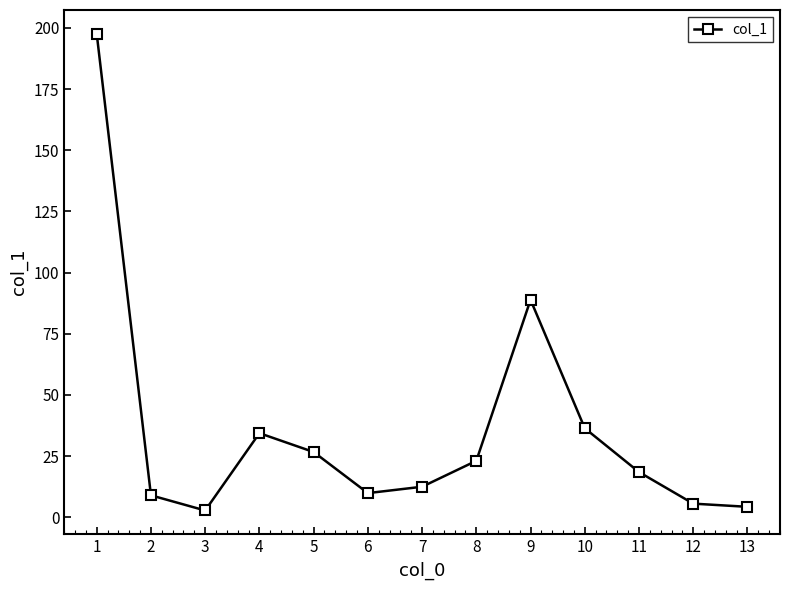

At which label is the value closest to 100?

9